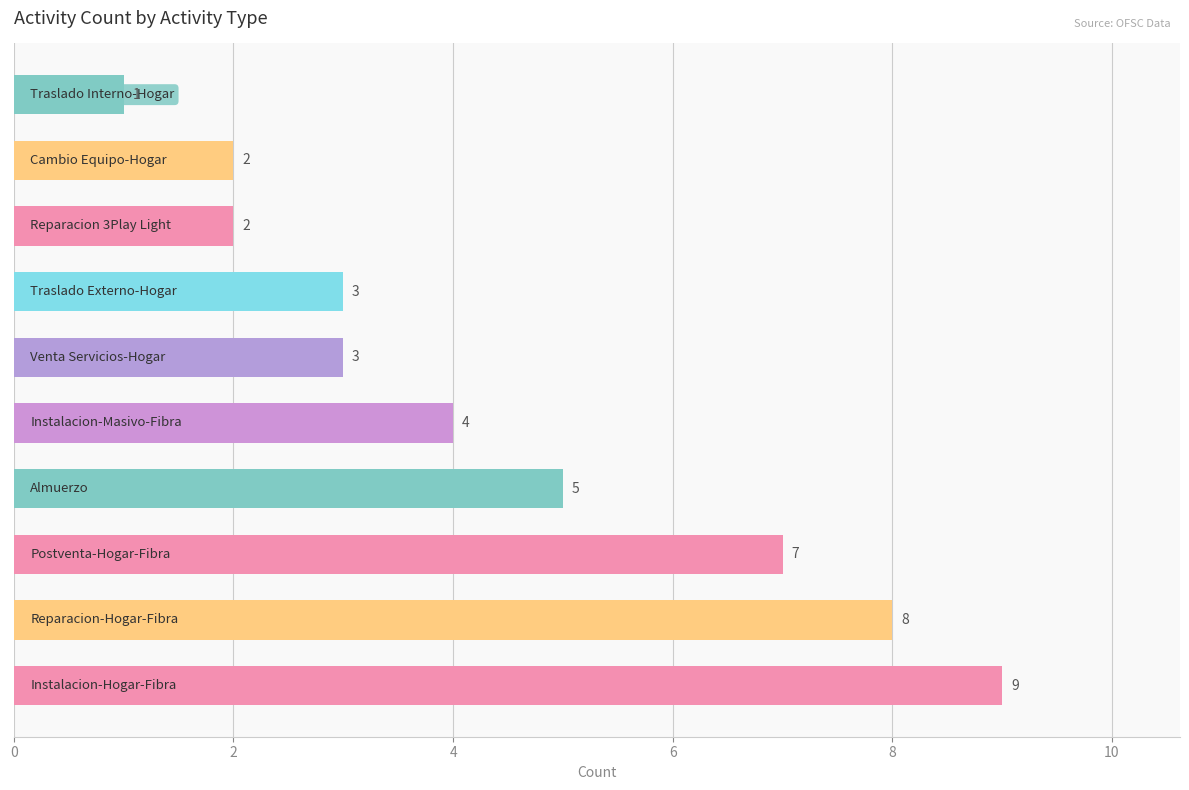

What is the difference between the maximum and minimum values?

8